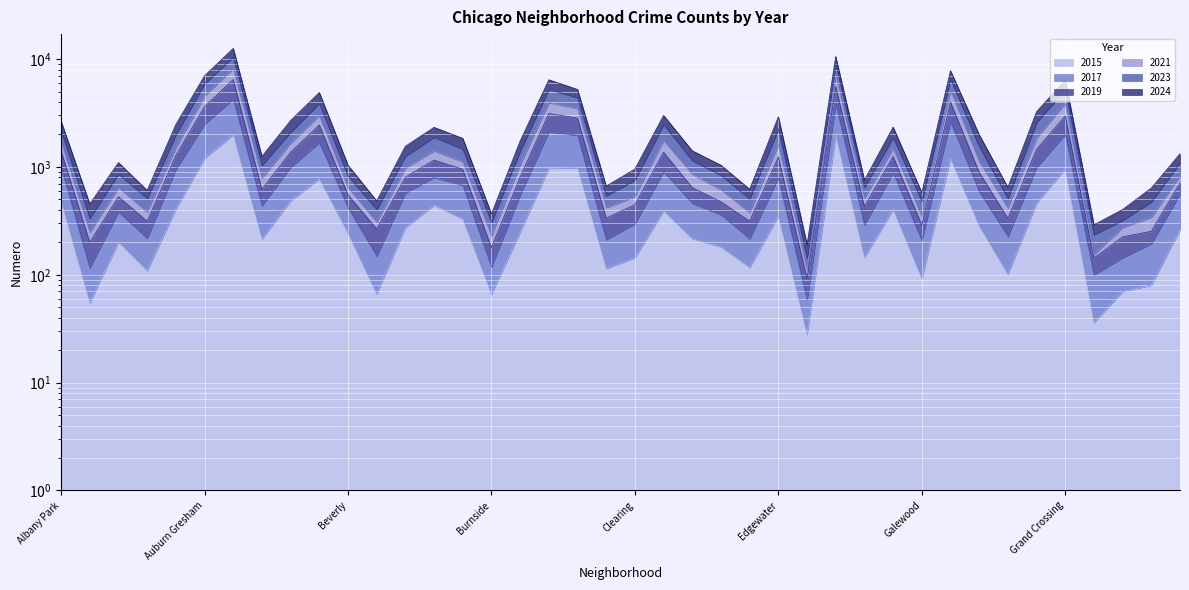

What is the smallest value displayed?

28